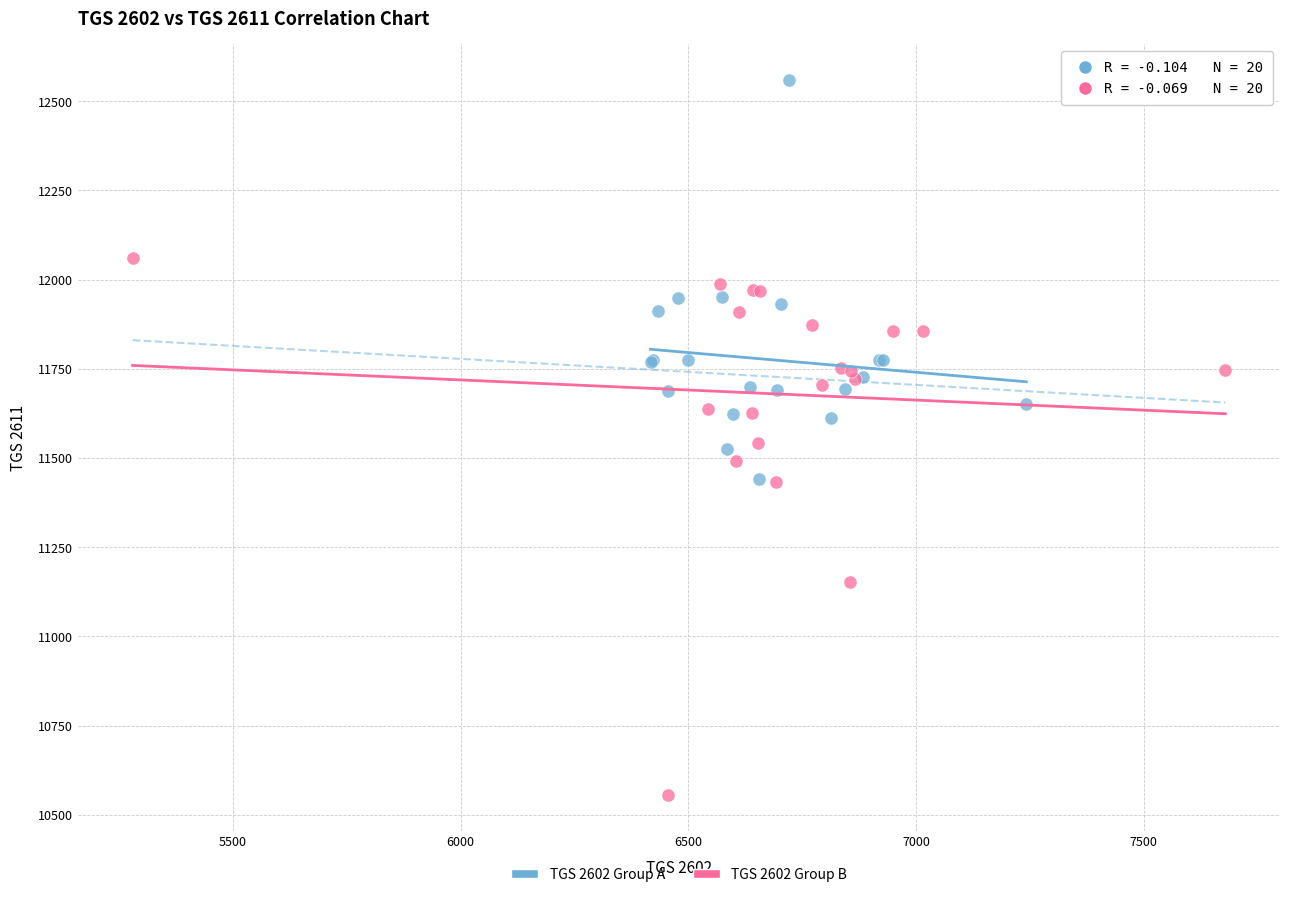

What are all the series names shown in the legend?

TGS 2602 Group A, TGS 2602 Group B